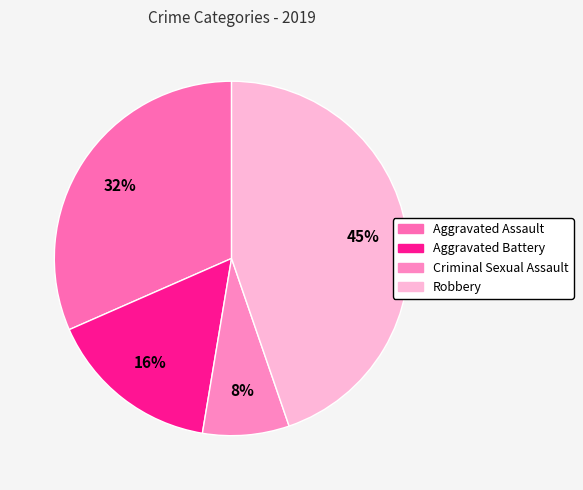

To the nearest percent, what percentage of the pie is Robbery?

45%